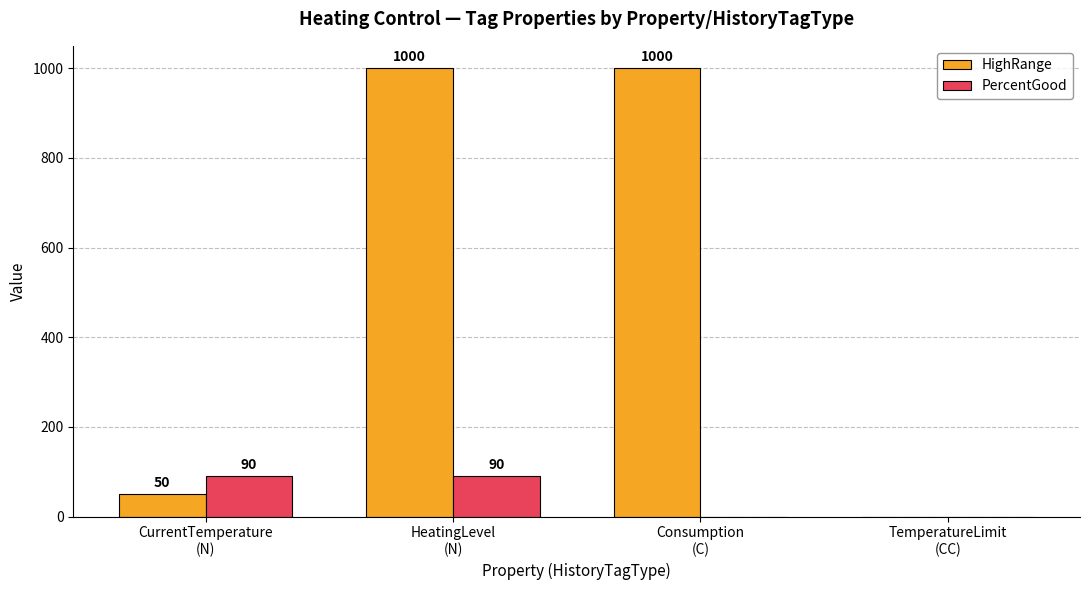

Reading left to right, what are all the values shown in this chart?

HighRange: 50	1000	1000	0
PercentGood: 90	90	0	0